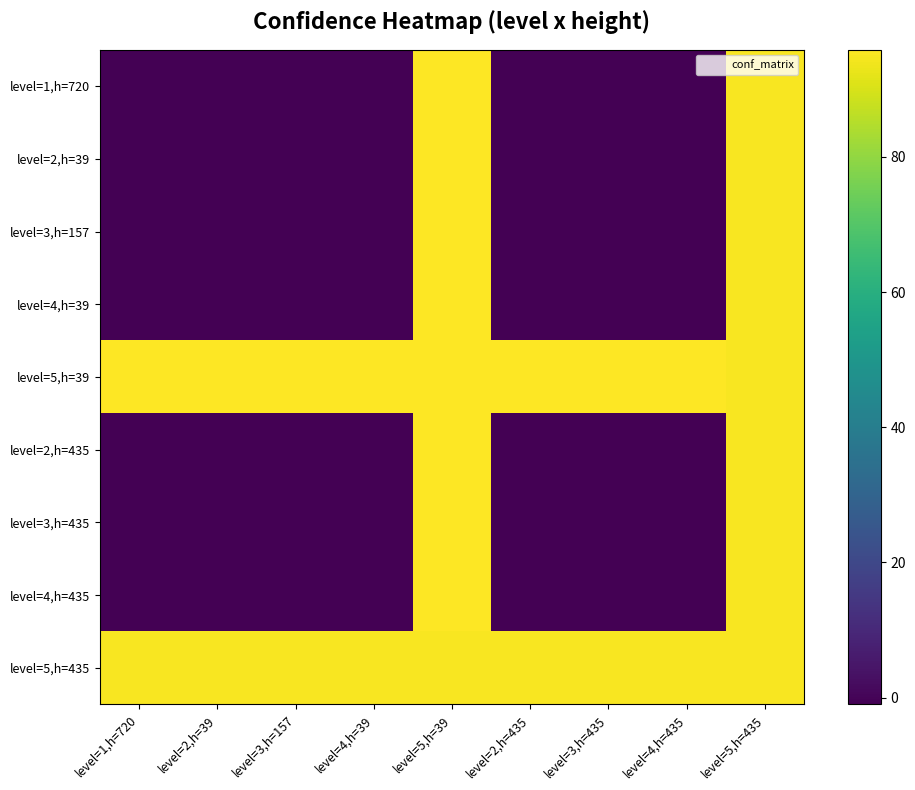

What is the total value across all series at level=1,h=720?

183.8